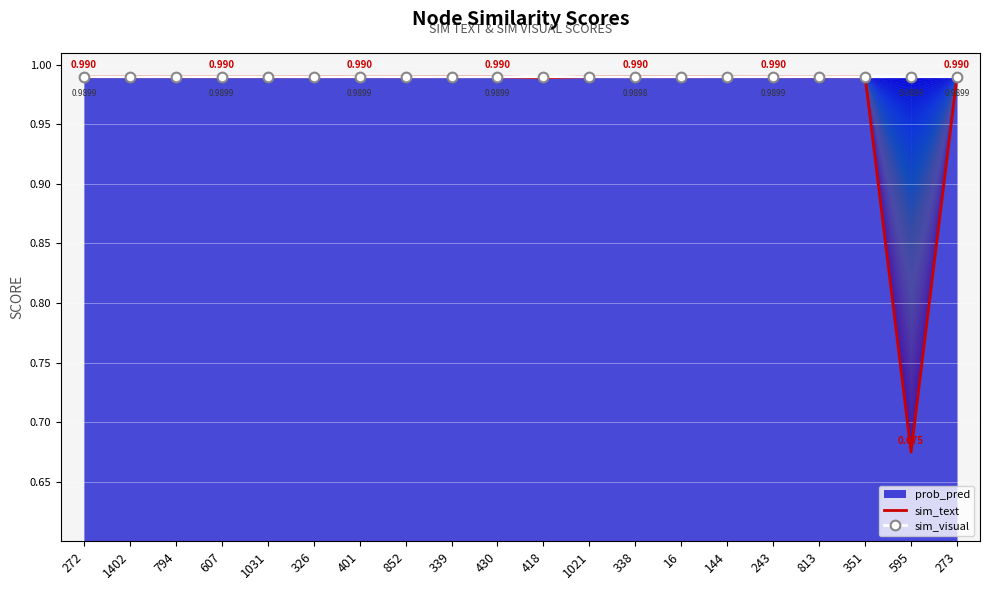

Which series has the largest range (max minus min)?

sim_text